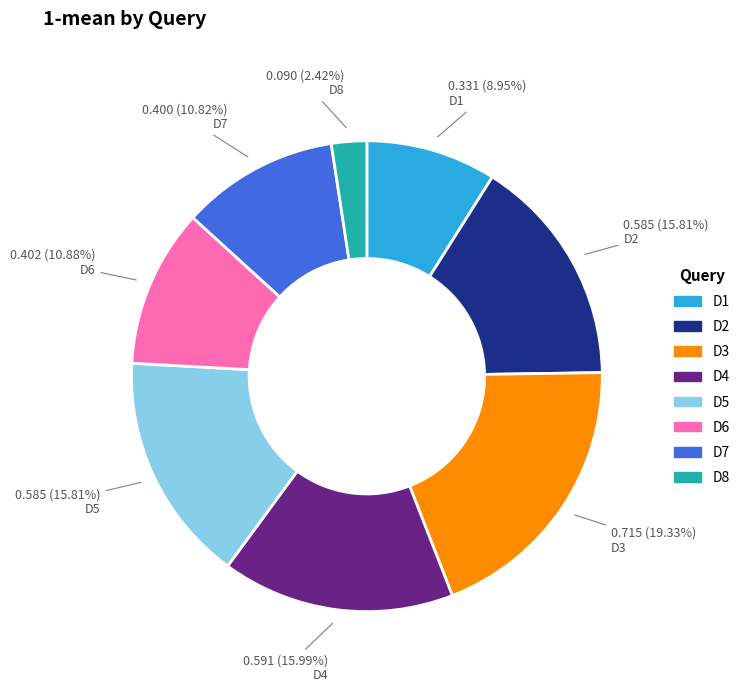

To the nearest percent, what portion does D2 represent?

16%